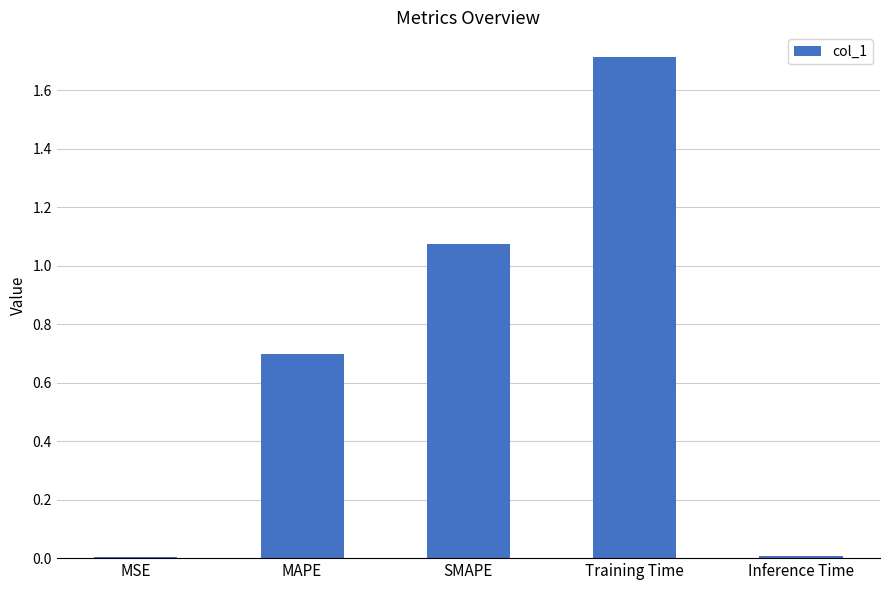

Are the bars horizontal?

No